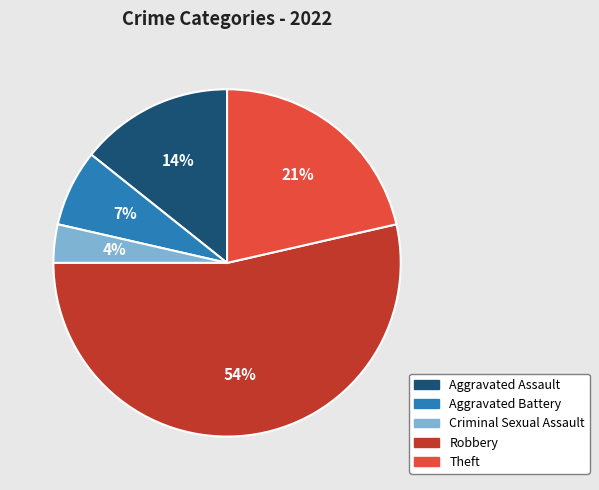

What is the smallest slice in the pie chart?

Criminal Sexual Assault